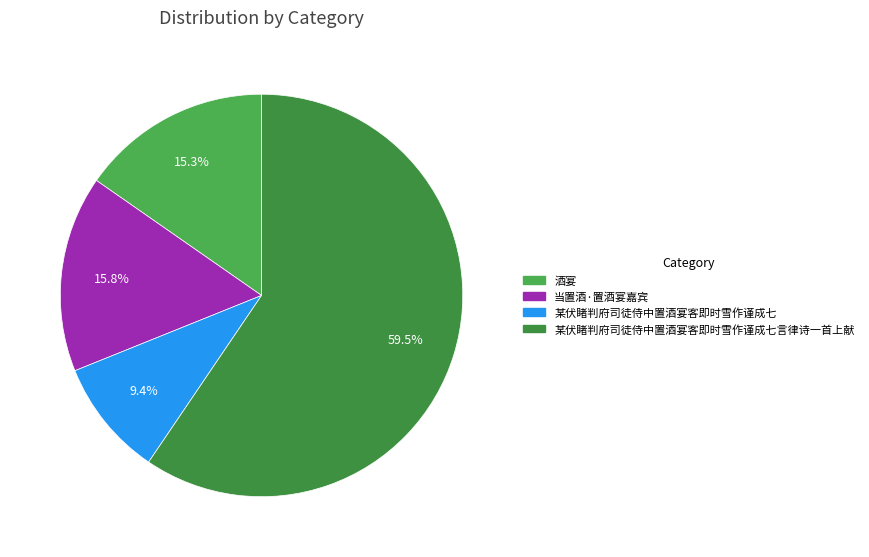

What portion of the pie excludes 某伏睹判府司徒侍中置酒宴客即时雪作谨成七言律诗一首上献?

40.5%